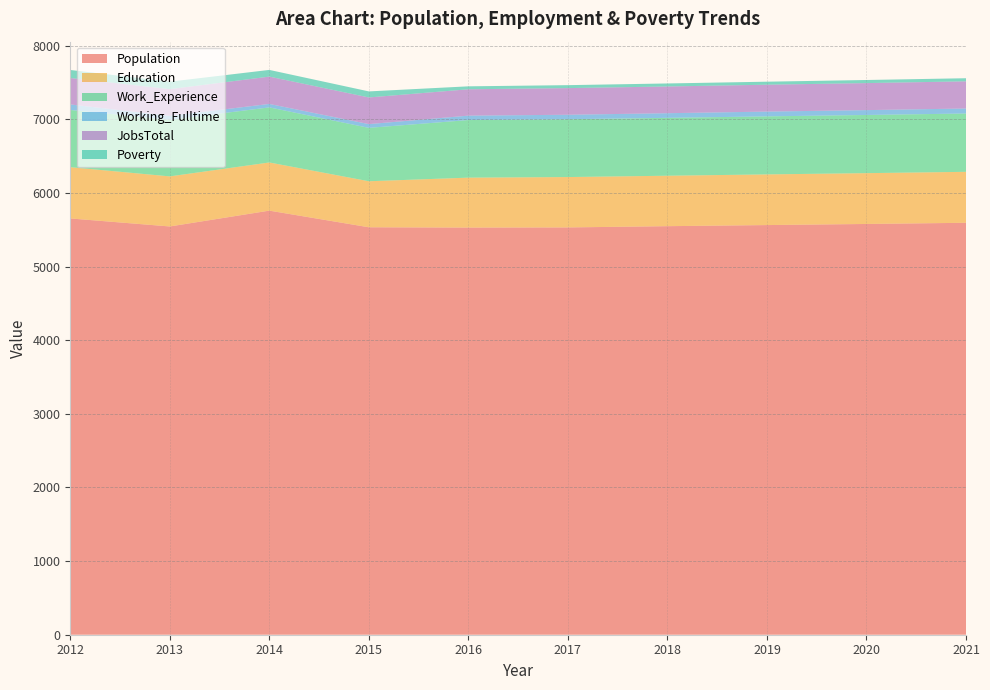

Reading left to right, extract all data points from this chart.

Population: 2012=5653	2013=5544	2014=5759	2015=5533	2016=5529	2017=5531	2018=5548	2019=5563	2020=5578	2021=5594
Education: 2012=696	2013=680	2014=654	2015=625	2016=678	2017=684	2018=685	2019=688	2020=690	2021=692
Work_Experience: 2012=777	2013=768	2014=748	2015=725	2016=782	2017=785	2018=786	2019=788	2020=790	2021=792
Working_Fulltime: 2012=75	2013=54	2014=47	2015=51	2016=60	2017=61	2018=63	2019=65	2020=66	2021=68
JobsTotal: 2012=359	2013=363	2014=371	2015=362	2016=358	2017=362	2018=363	2019=365	2020=367	2021=369
Poverty: 2012=109	2013=101	2014=91	2015=82	2016=40	2017=40	2018=41	2019=41	2020=42	2021=42